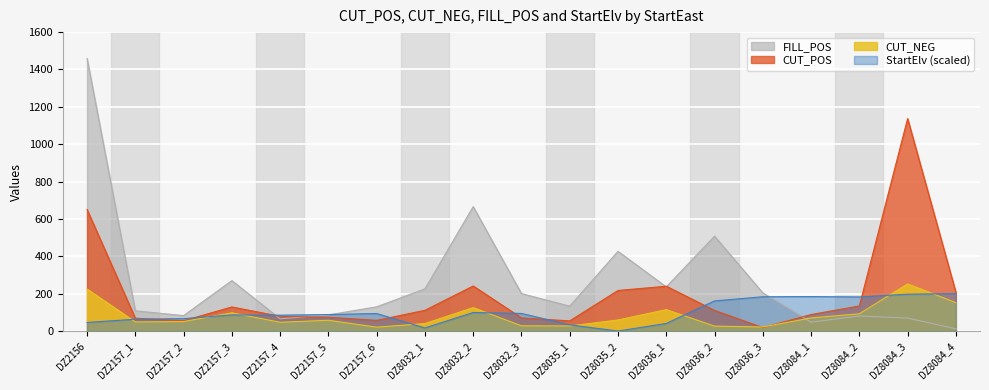

What is the difference between the maximum and minimum values in the FILL_POS series?

1447.7